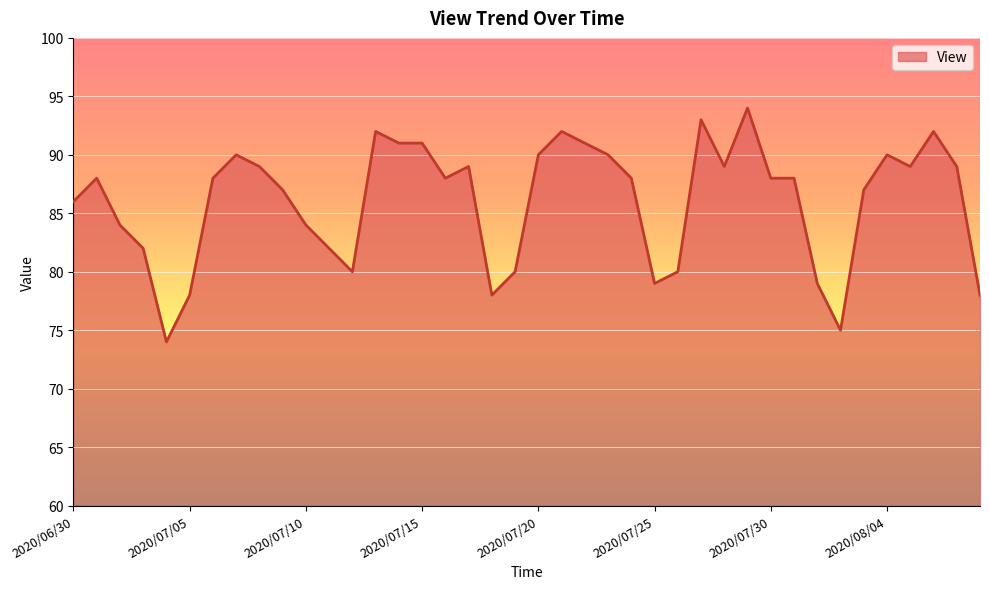

What is the difference between the maximum and minimum values?

20